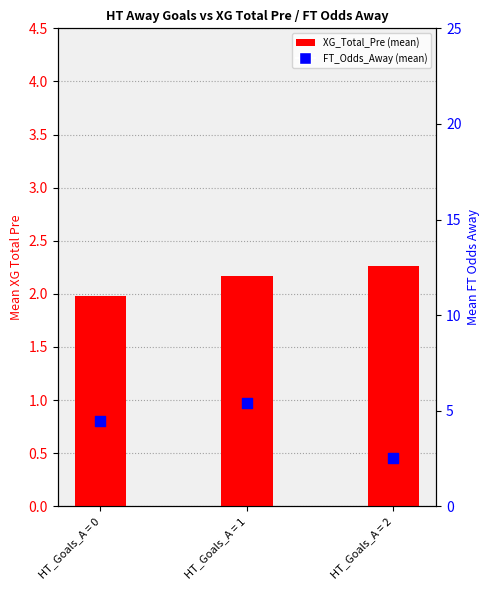

Which series contains the highest Y value?

FT_Odds_Away (mean)